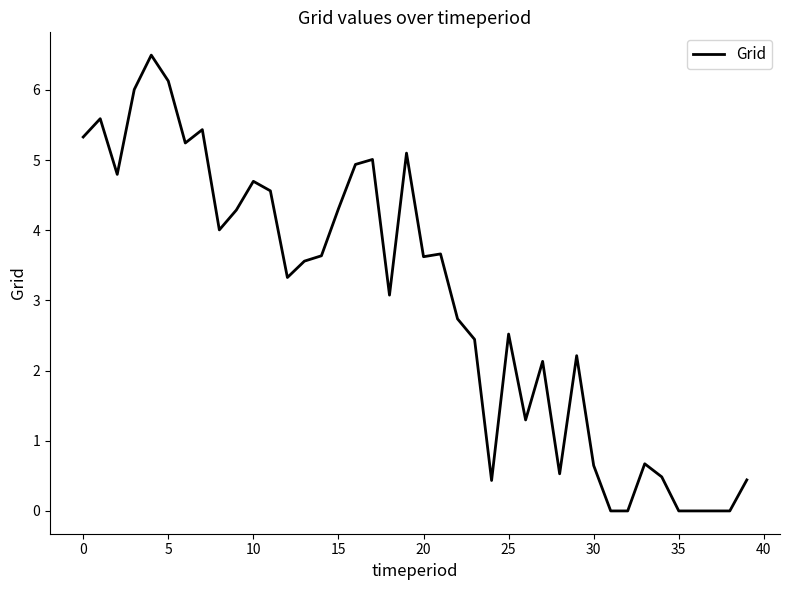

What is the maximum value shown in the chart?

6.5